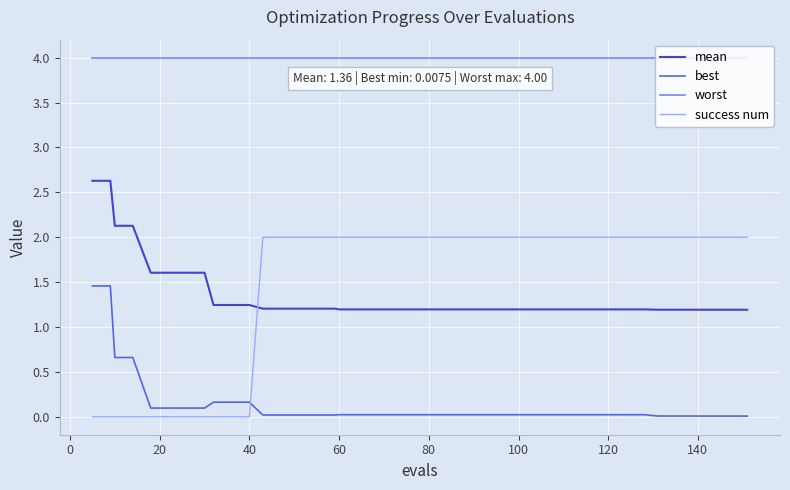

True or false: success num and best intersect in this chart.

True